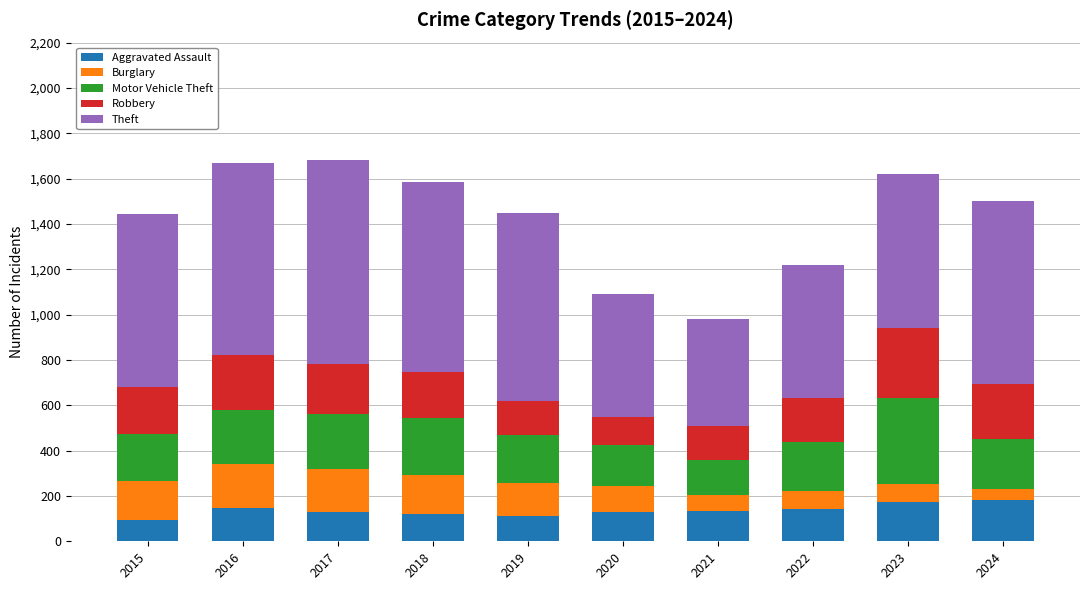

The value of Aggravated Assault at 2017 is 38. True or false?

False